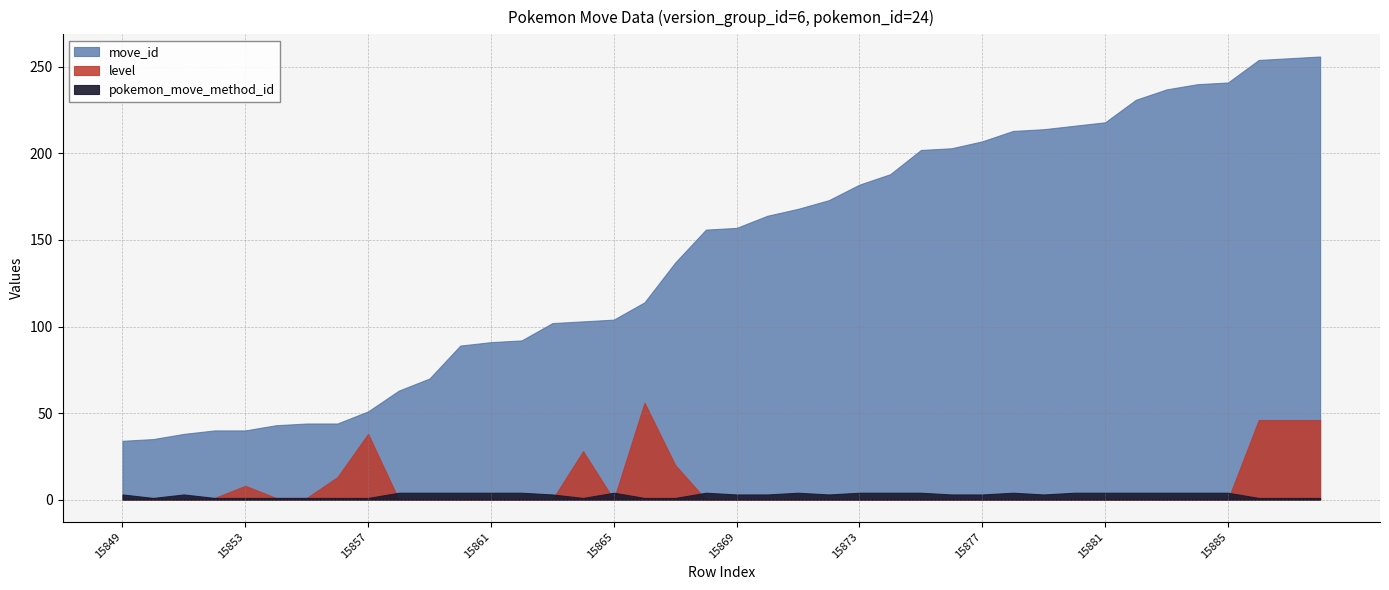

Is the value of level at 15866 greater than the value of pokemon_move_method_id at 15865?

Yes